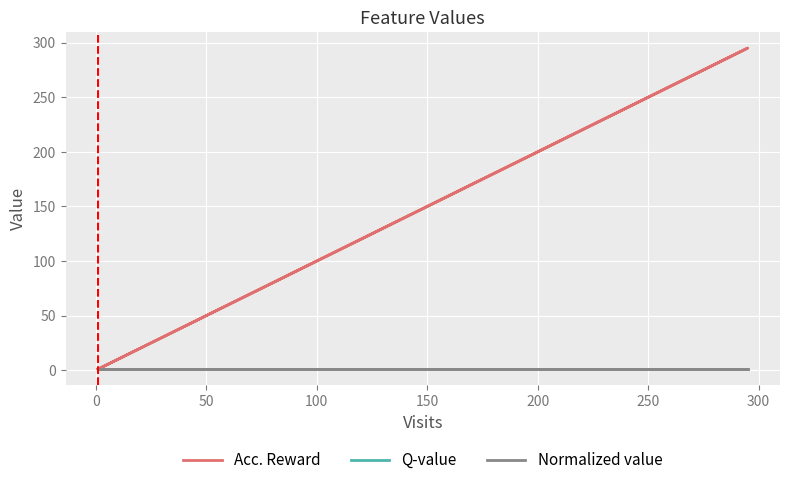

Is this an area chart (filled region under the line)?

No